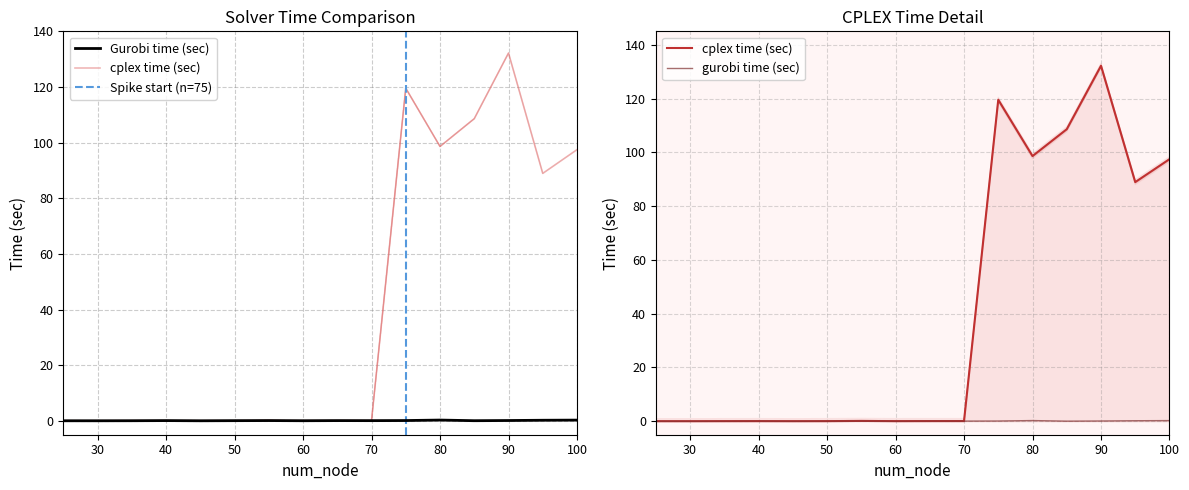

What is the difference between the maximum and minimum values in the gurobi time (sec) series?

0.3